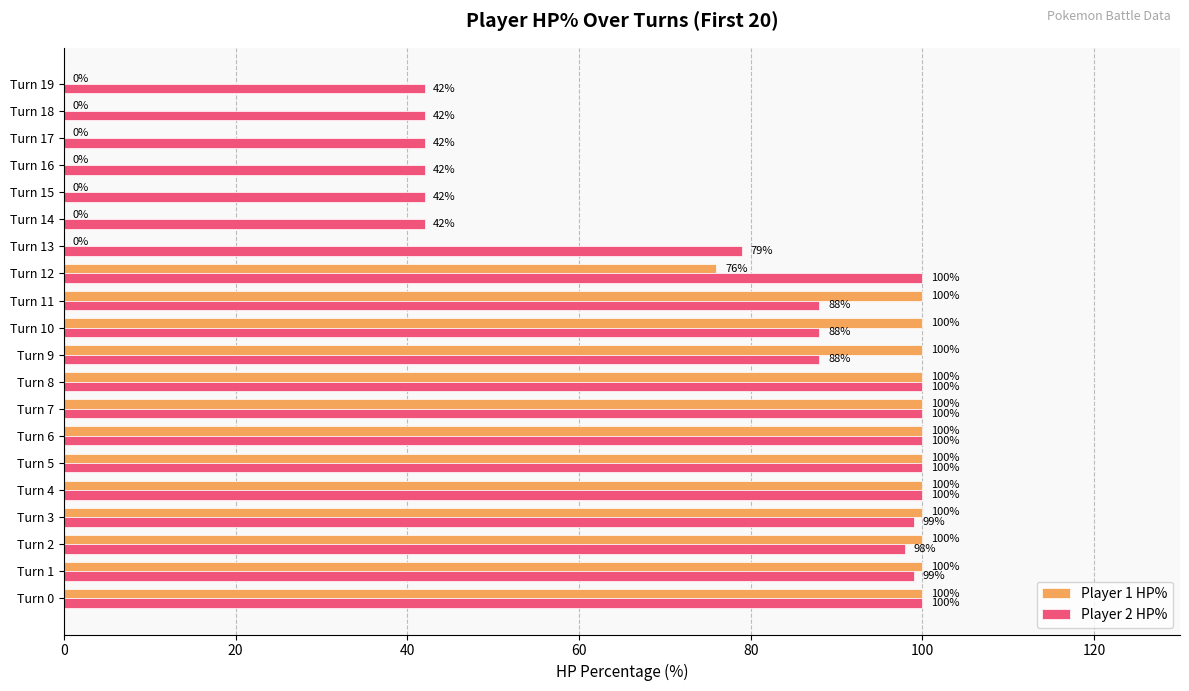

The Player 2 HP% series shows 99 at Turn 3. True or false?

True